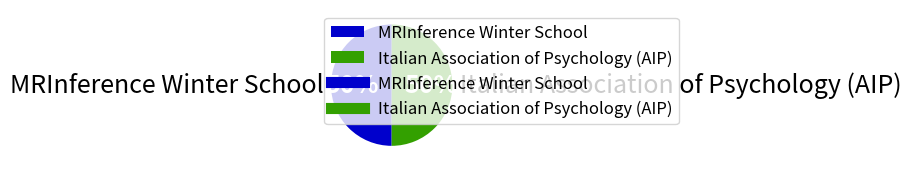

Count the number of slices in the pie.

2